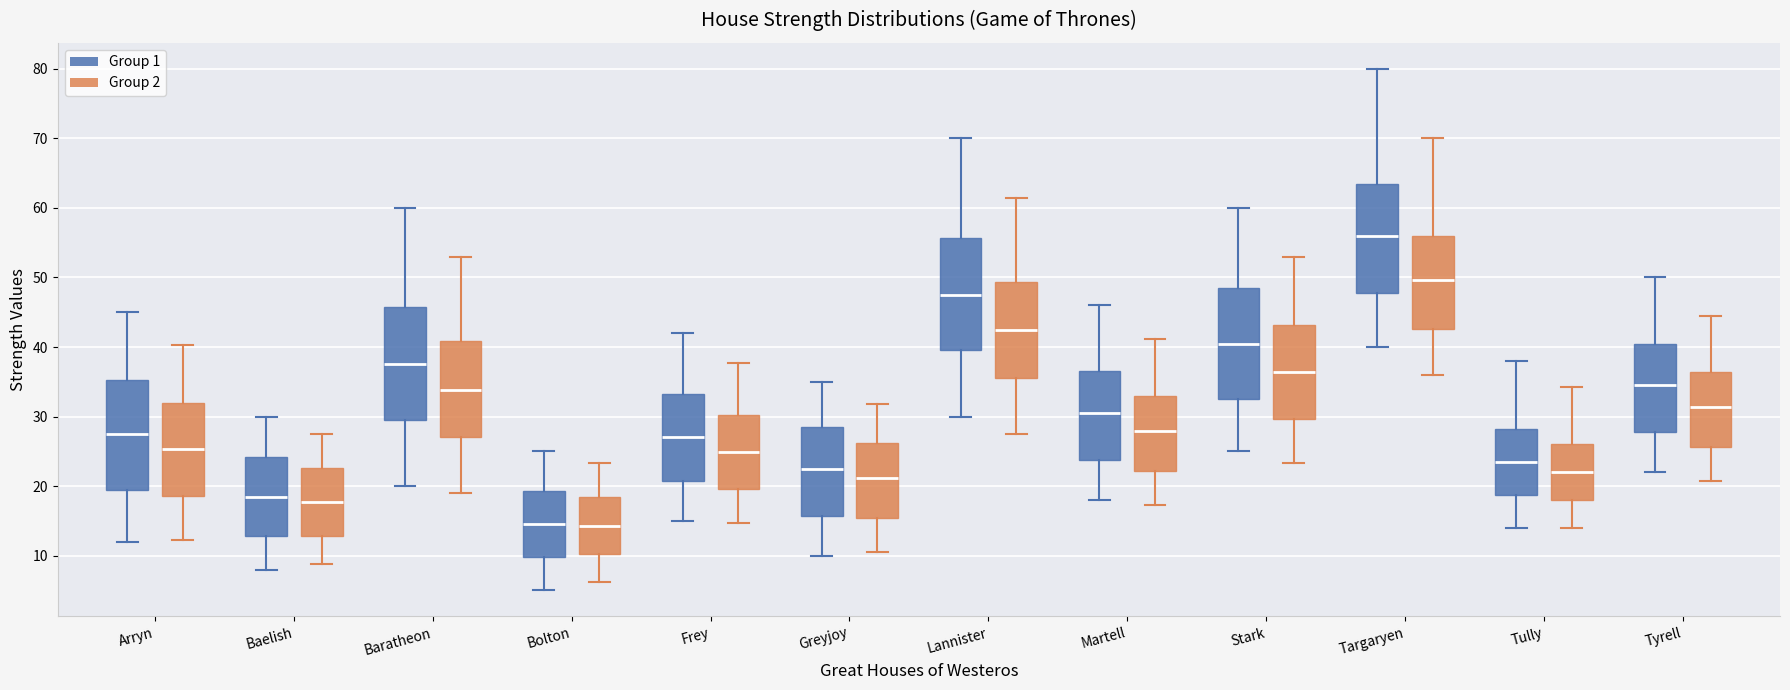

Where is the lower edge of the box for Frey (Group 2) on the y-axis? The values are not printed on the chart, so give them approximately, as read against the axis.

20